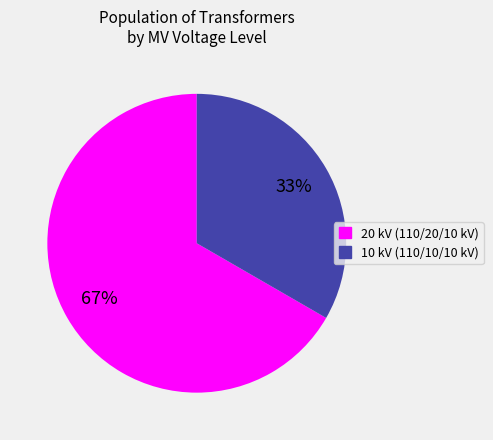

Which slice is the largest?

20 kV (110/20/10 kV)